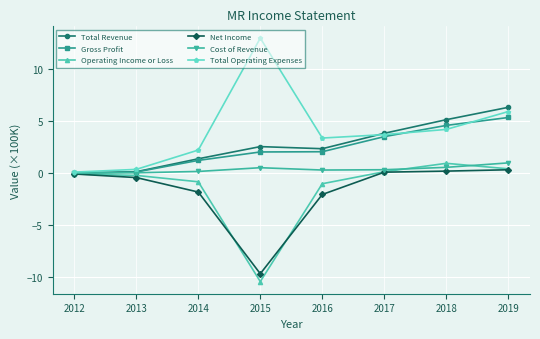

Is it true that Total Operating Expenses equals 6.0 at 2017?

False